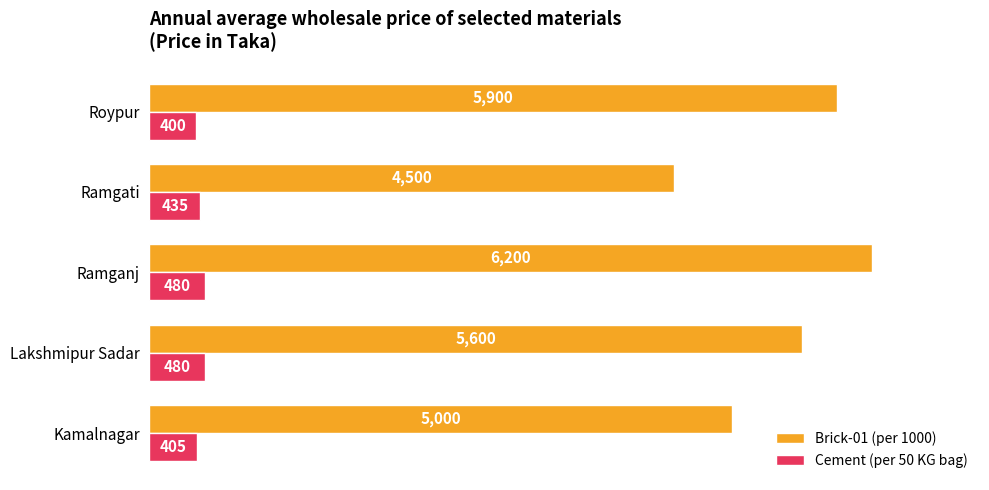

Which series changed the most between Lakshmipur Sadar and Ramgati?

Brick-01 (per 1000)